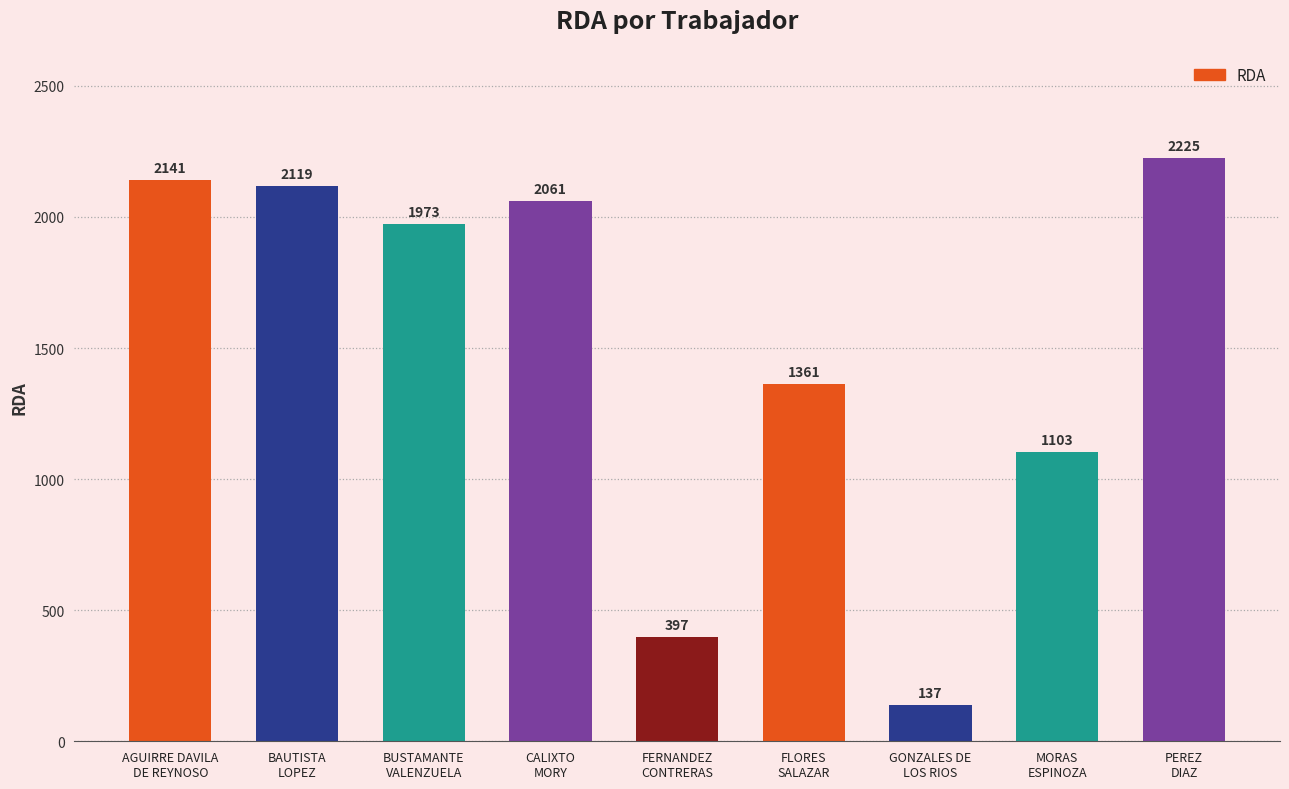

The value at BAUTISTA
LOPEZ is 2119. True or false?

True